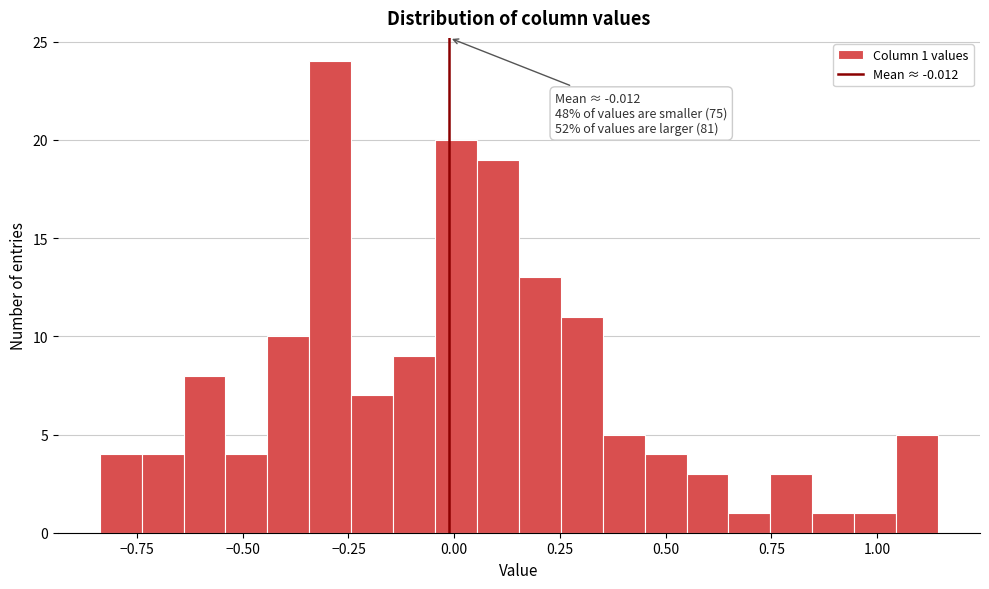

Read against the x-axis, roughly where is the centre of the tallest bar?

-0.30